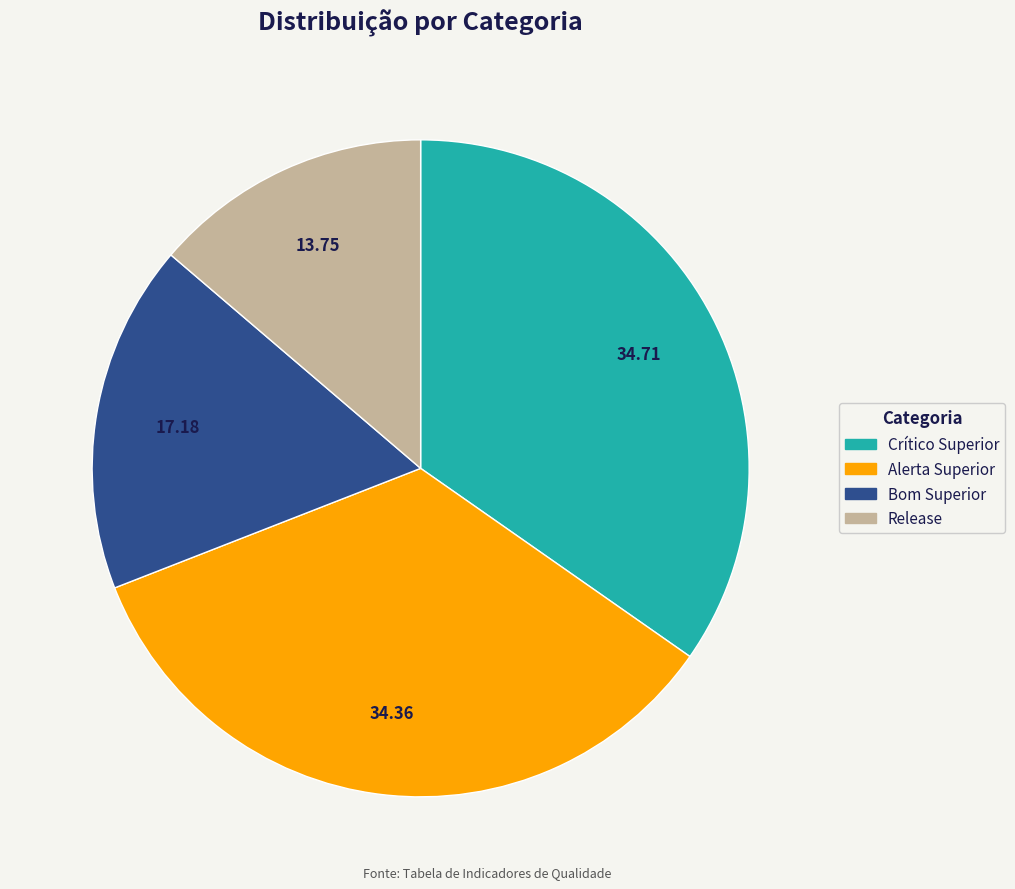

Do Alerta Superior and Crítico Superior together represent more than half of the pie?

Yes